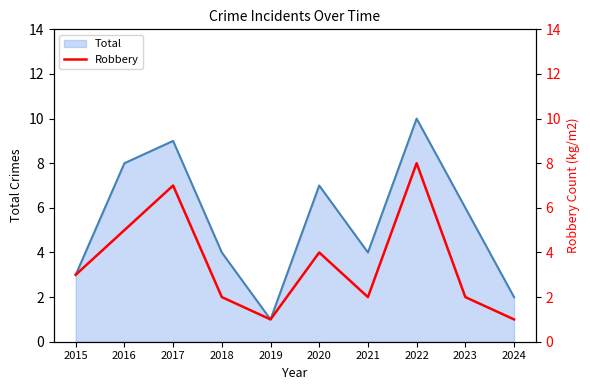

Count the values in the range 2 to 5.

6